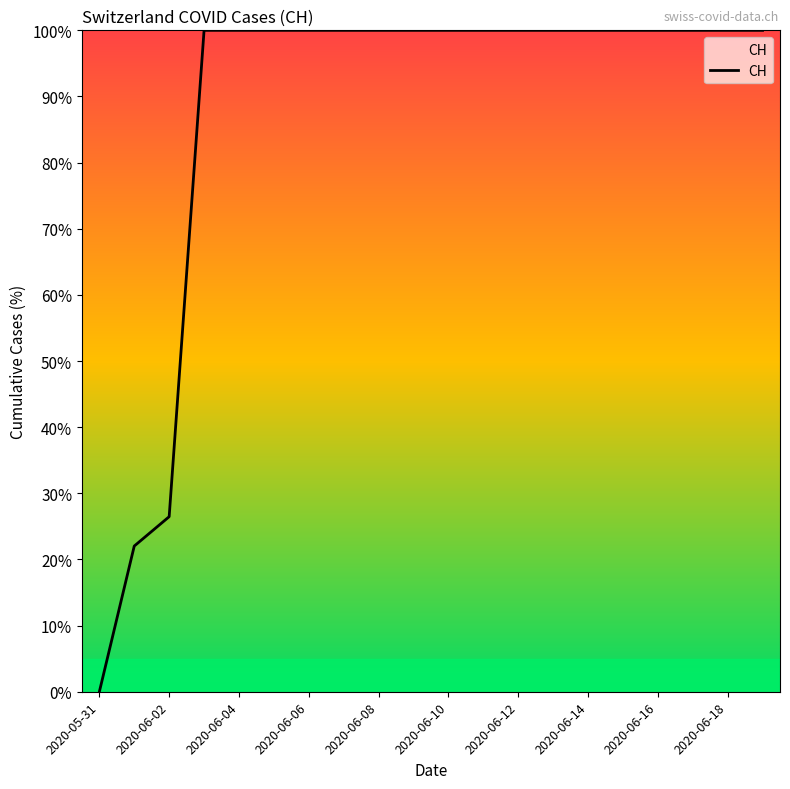

What is the greatest value displayed?

100.0